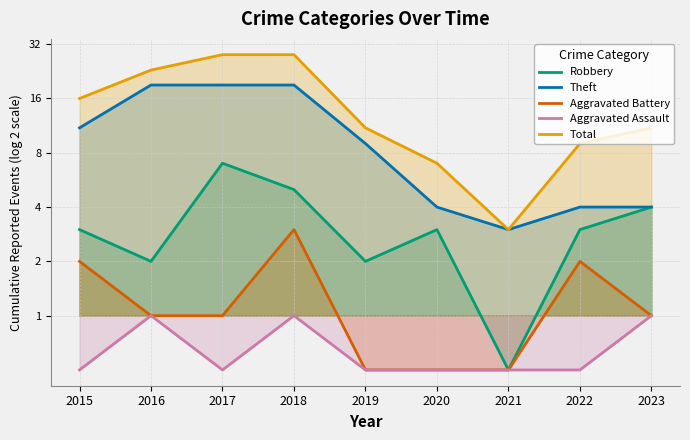

What are all the series names shown in the legend?

Robbery, Theft, Aggravated Battery, Aggravated Assault, Total